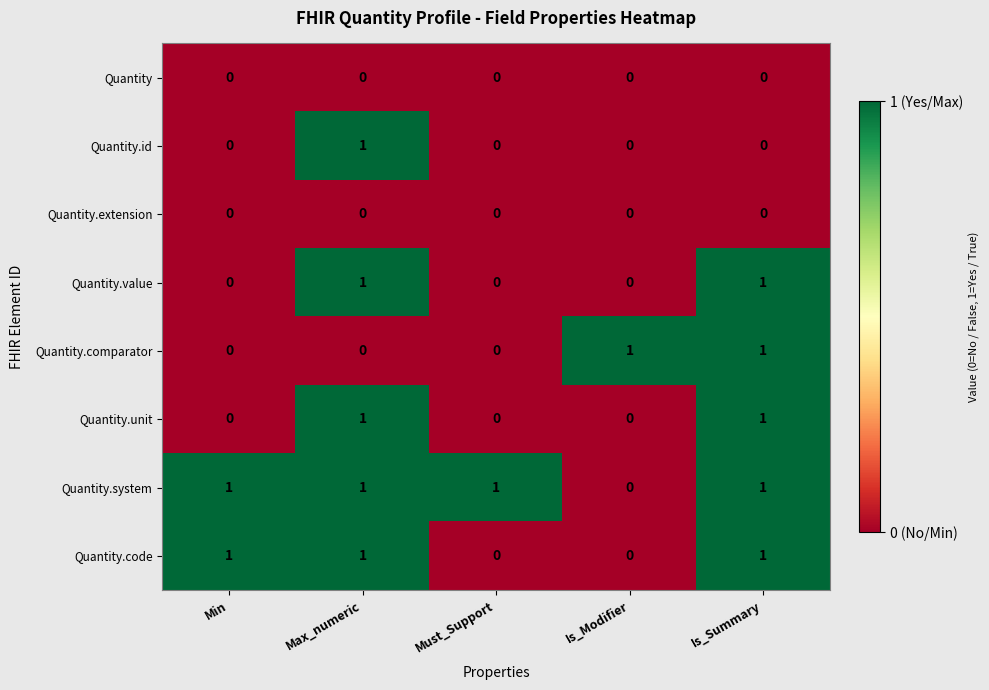

Which category has the highest value in the Quantity.id series?

Max_numeric